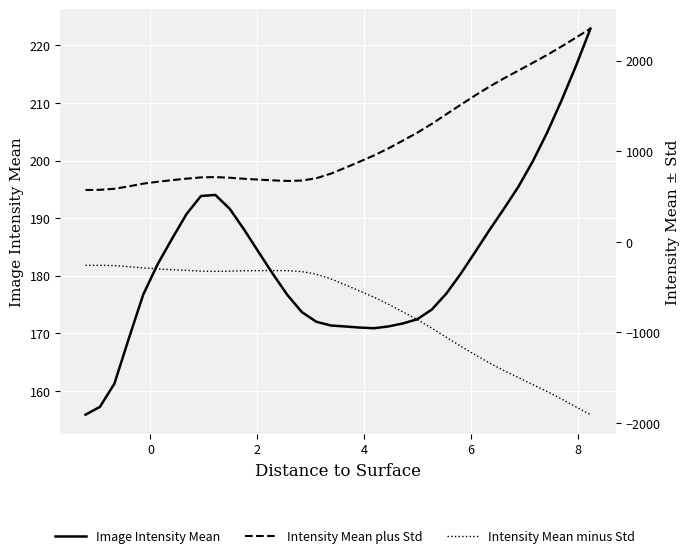

What is the sum of all Image Intensity Mean values?

6578.0